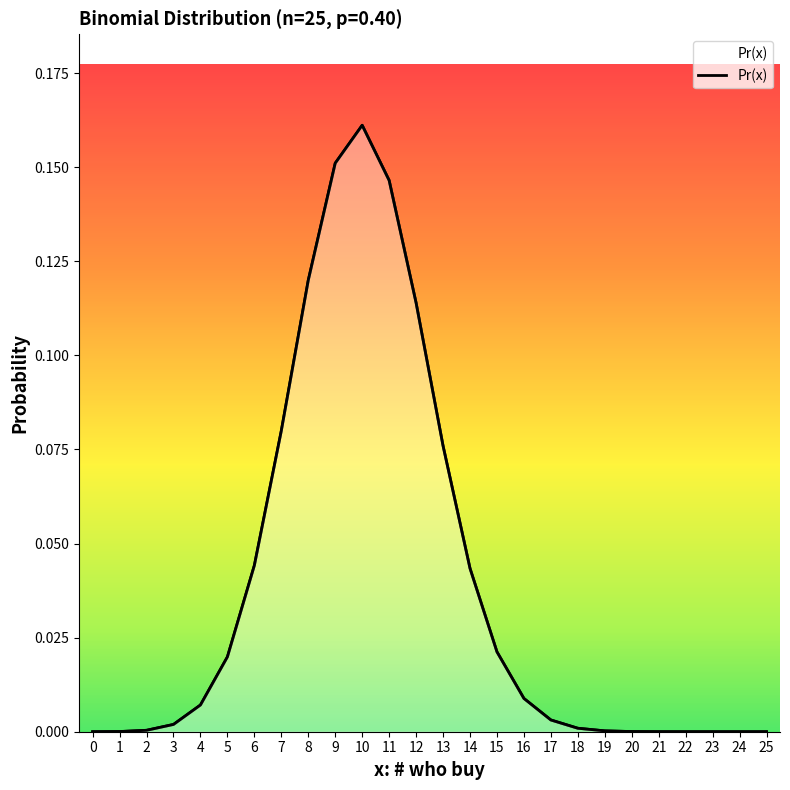

Where is the data nearest to the value 0?

25